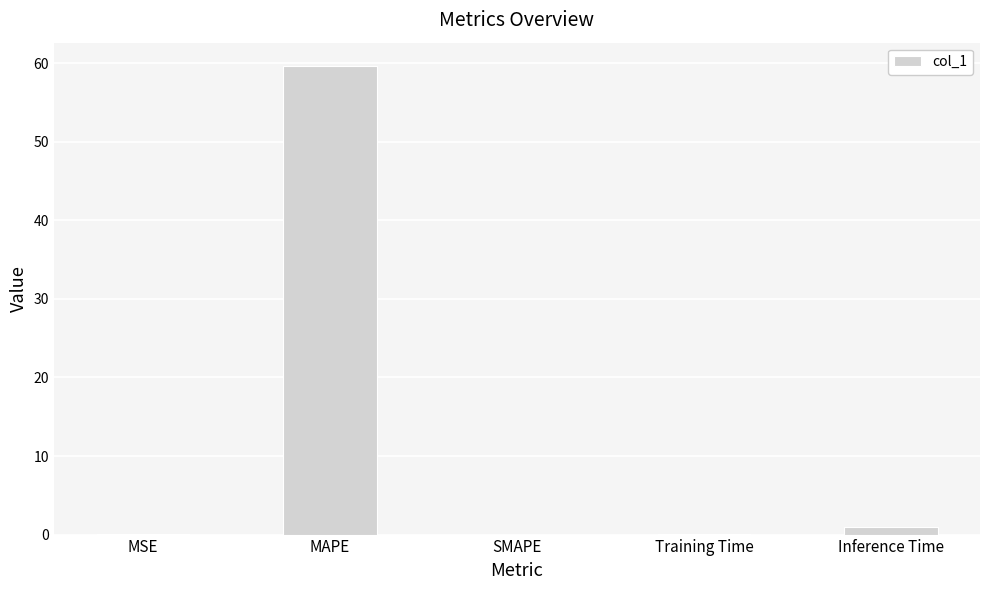

The chart shows a value of 0.0 at SMAPE. True or false?

True